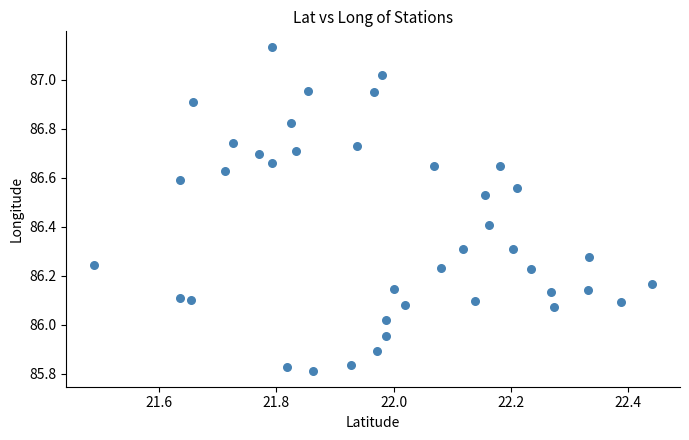

What is the range of Y values (max minus min)?

1.3